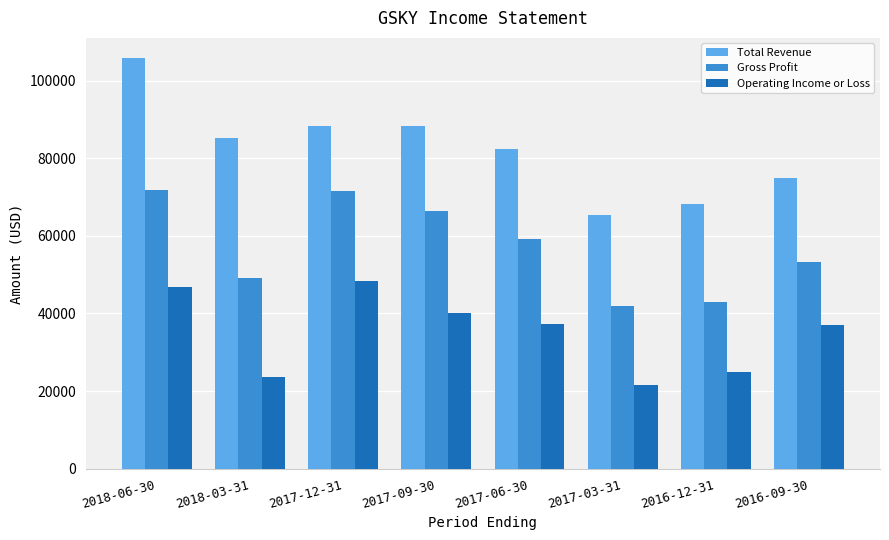

Rank the series by their average value, from highest to lowest.

Total Revenue, Gross Profit, Operating Income or Loss